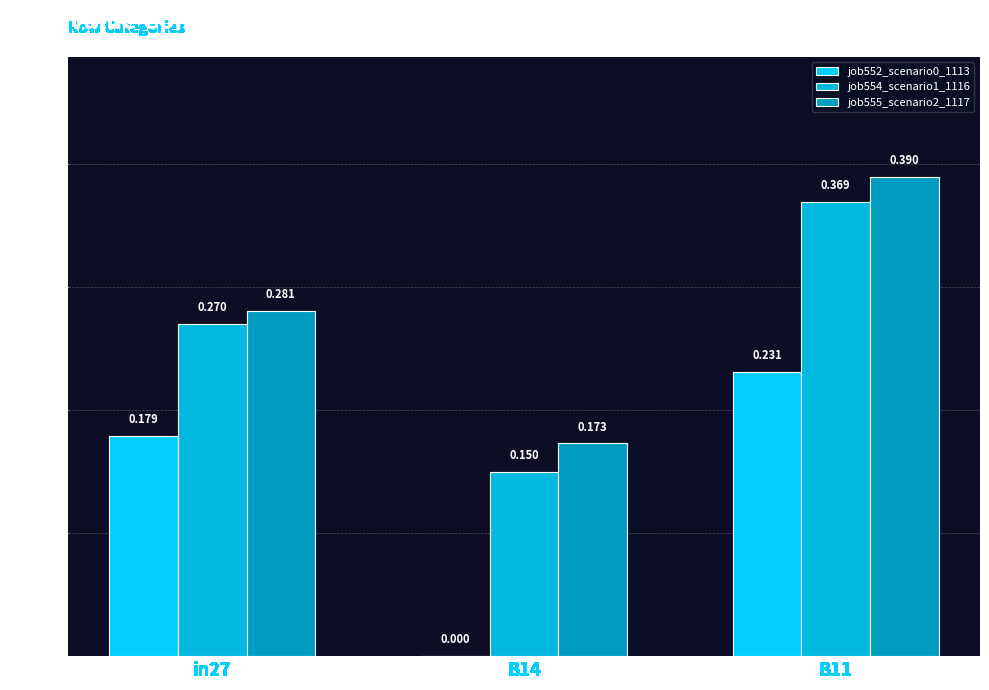

How many groups of bars are there?

3